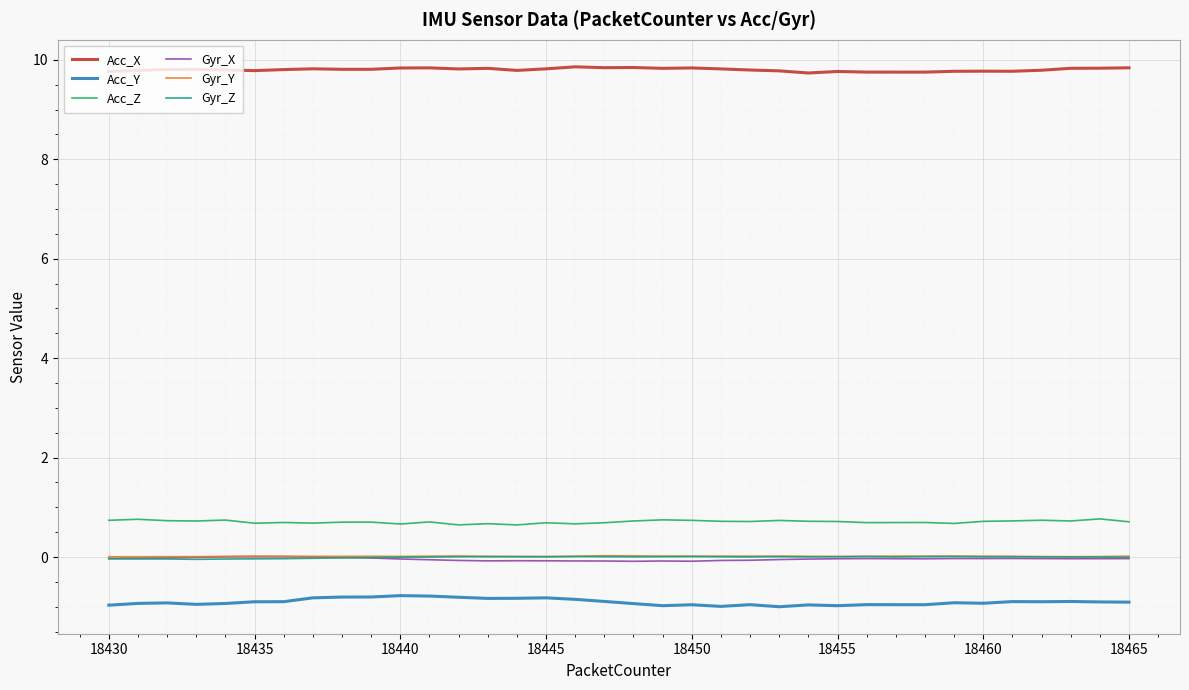

True or false: Acc_Z and Gyr_Y intersect in this chart.

False